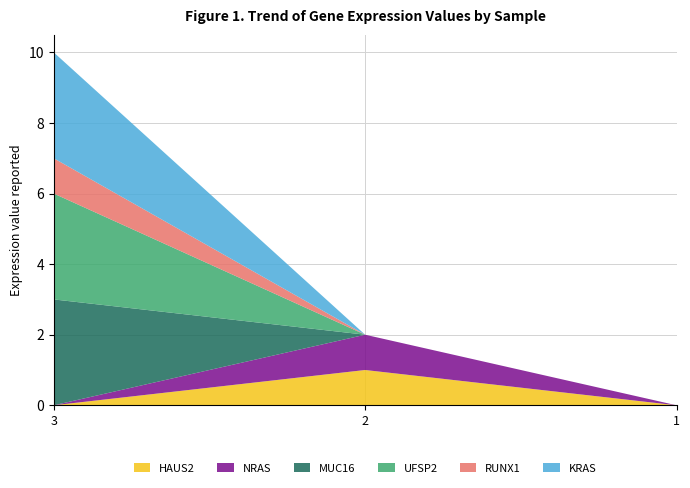

Reading left to right, what are all the values shown in this chart?

HAUS2: 0	1	0
NRAS: 0	1	0
MUC16: 3	0	0
UFSP2: 3	0	0
RUNX1: 1	0	0
KRAS: 3	0	0